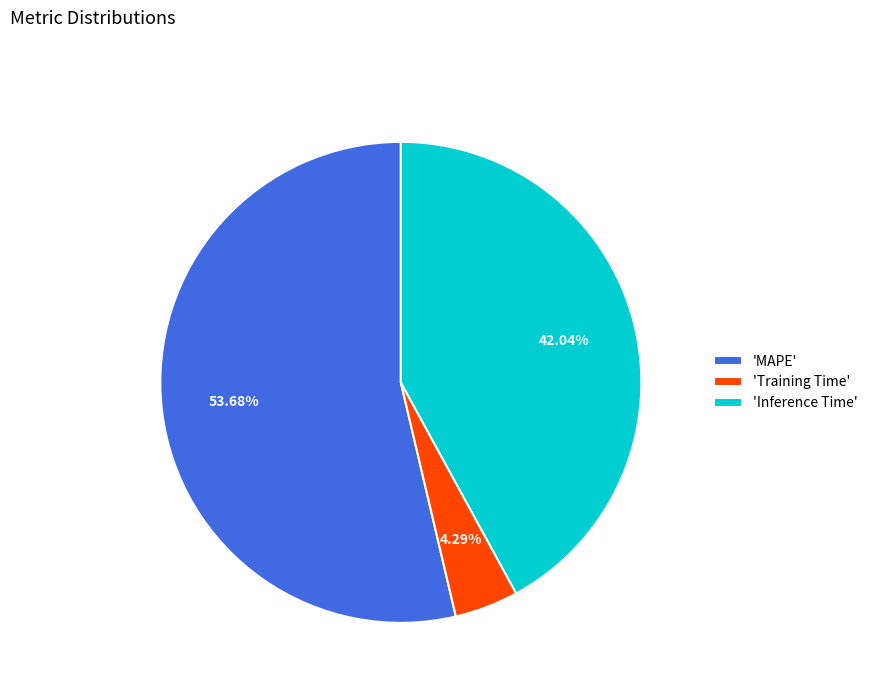

What is the largest slice in the pie chart?

'MAPE'